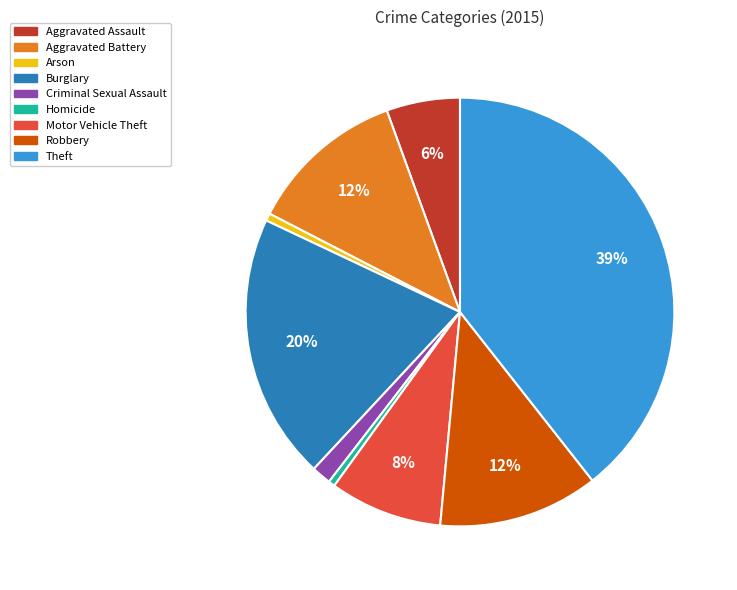

Which slice is the largest?

Theft